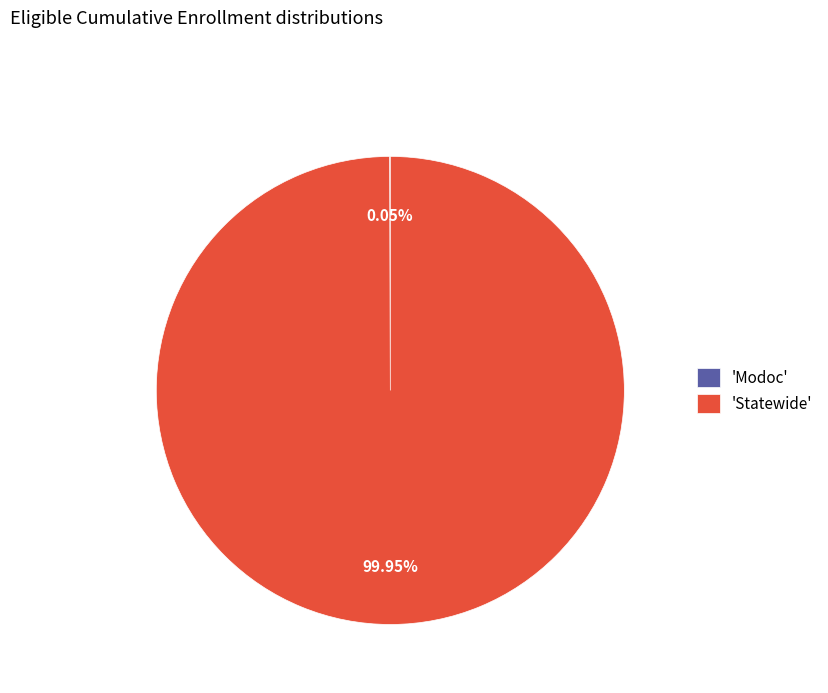

What is the majority slice?

'Statewide'